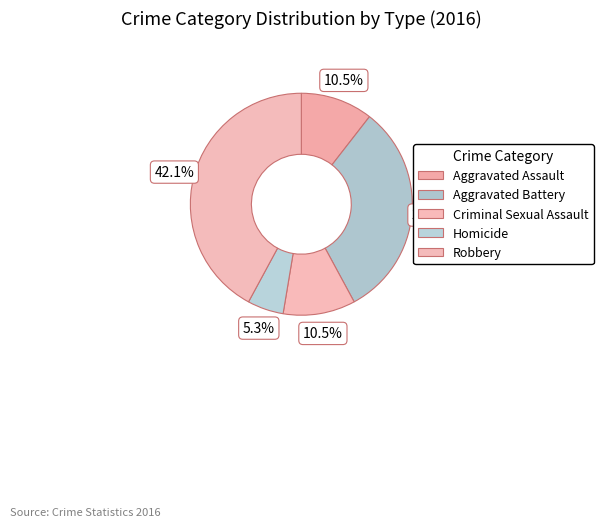

How many slices are in this pie chart?

5